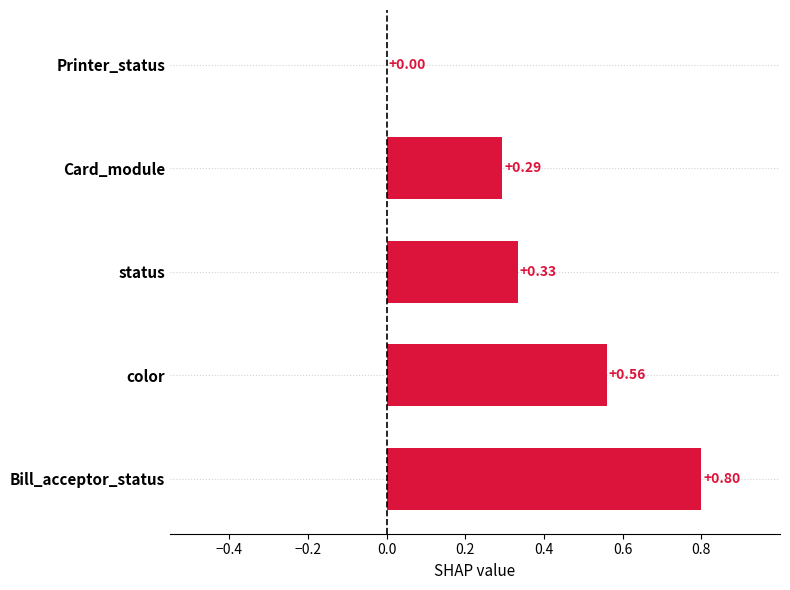

Which label corresponds to the largest value in the chart?

Bill_acceptor_status